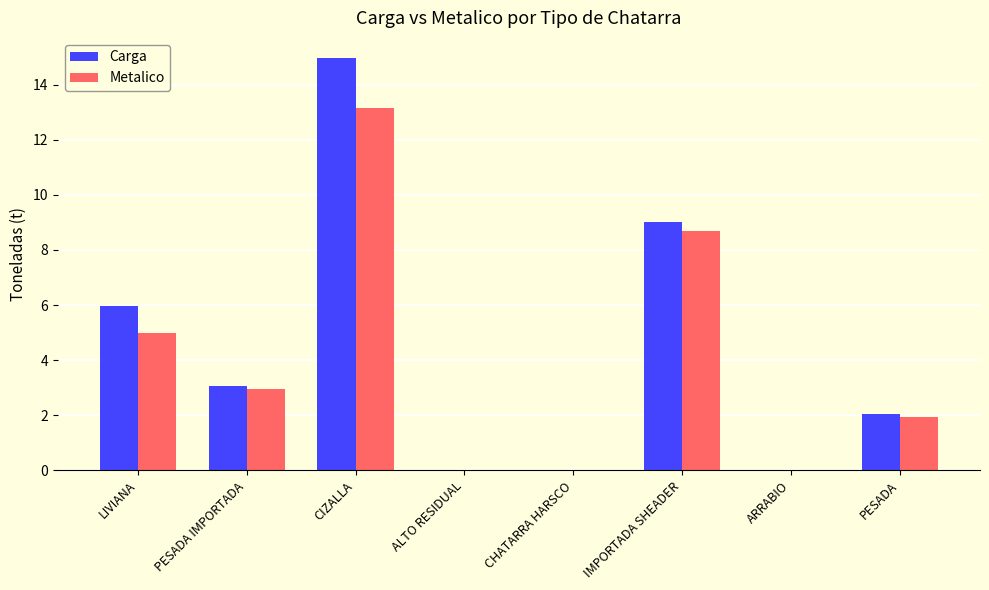

True or false: Carga has a value of -6.7 at ARRABIO.

False